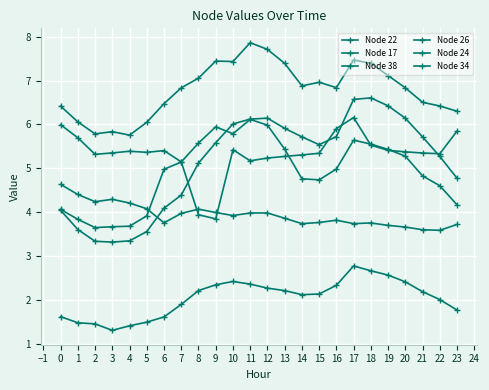

How many lines are shown in the chart?

6